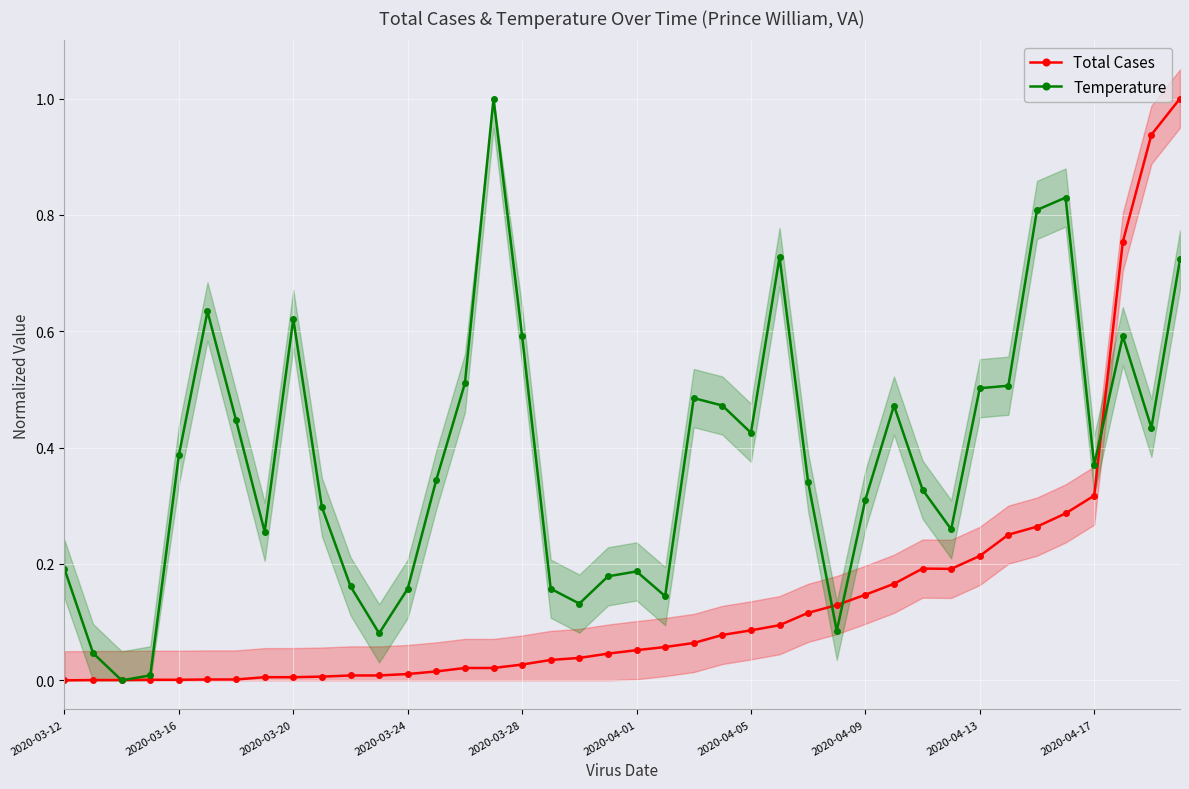

True or false: Temperature has more than 2 points higher than both neighbors.

True